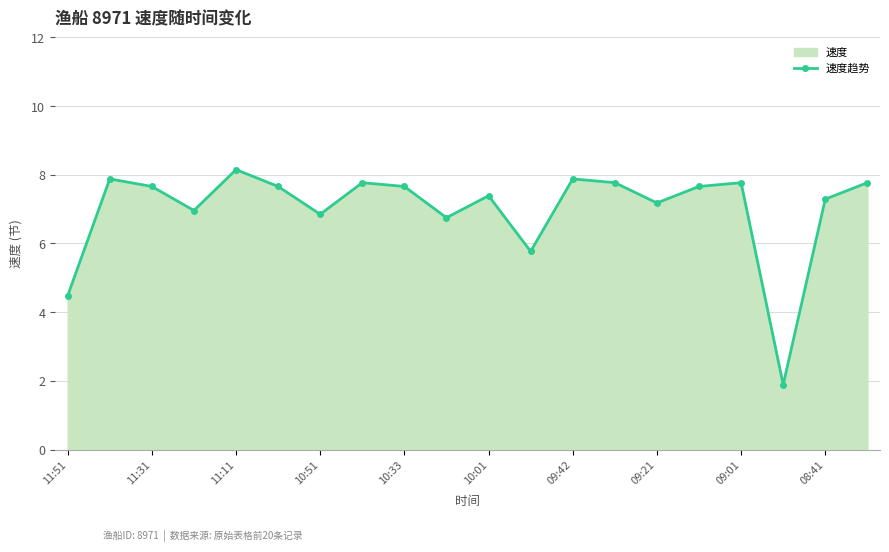

The value at 11:51 is 4.5. True or false?

True